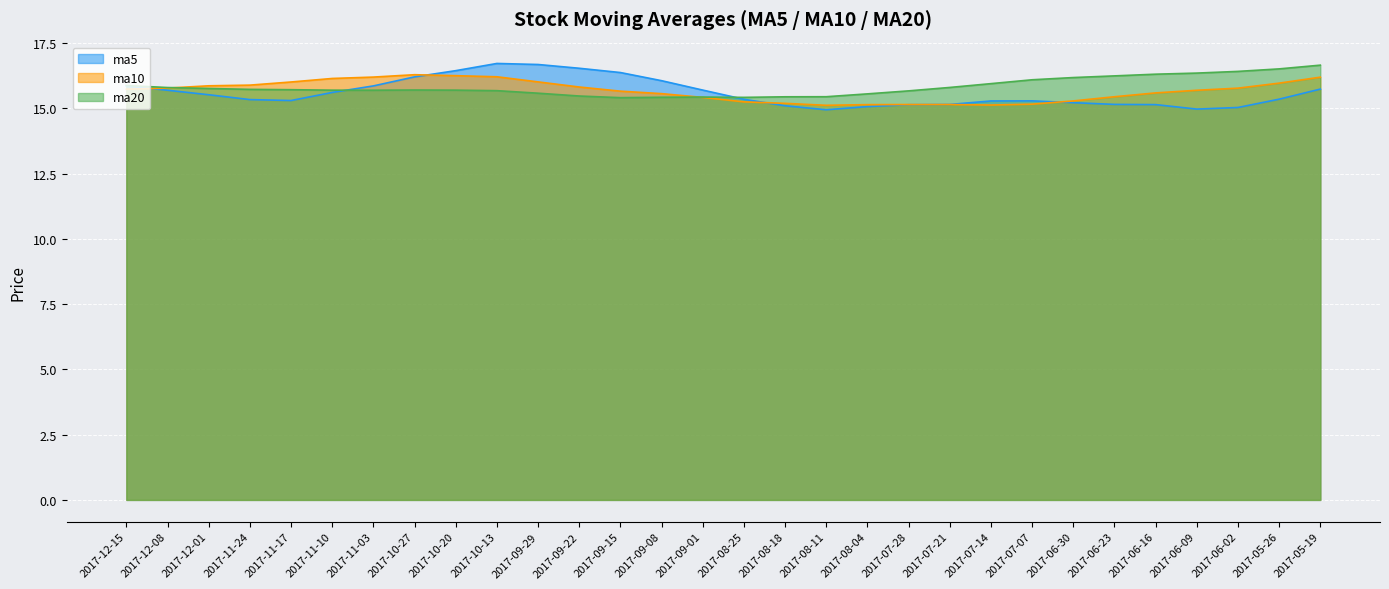

The value of ma5 at 2017-05-26 is 24.6. True or false?

False